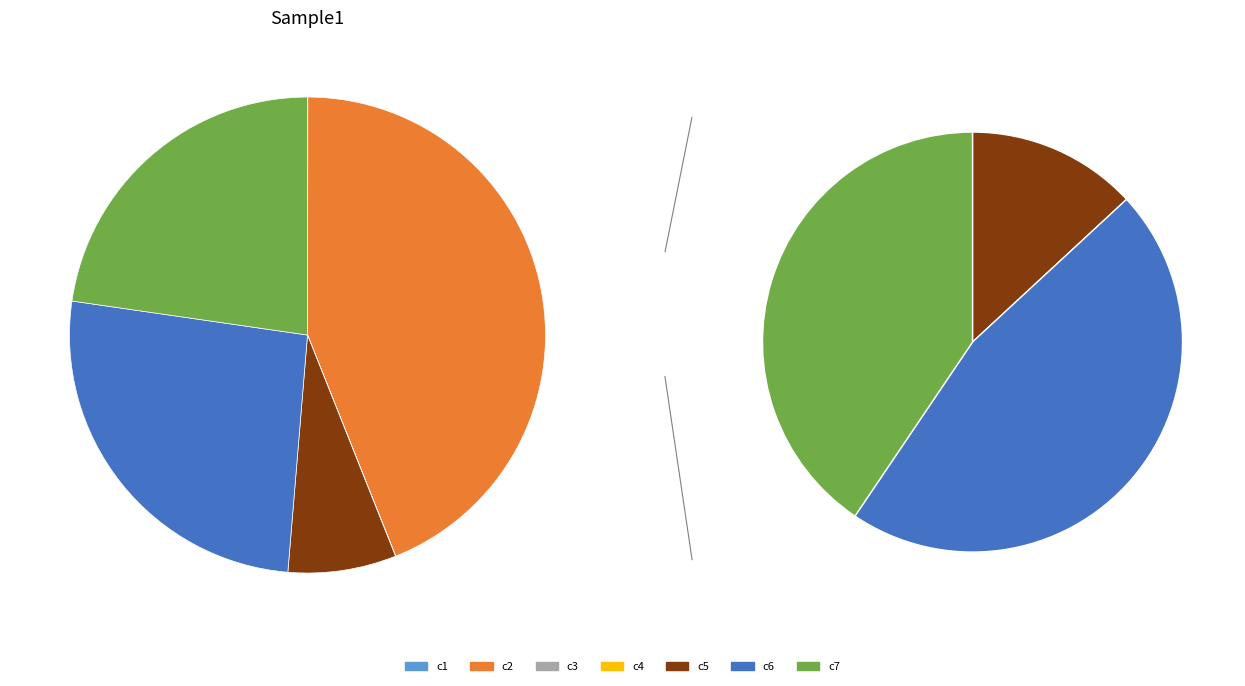

Is there a majority slice in this chart?

No